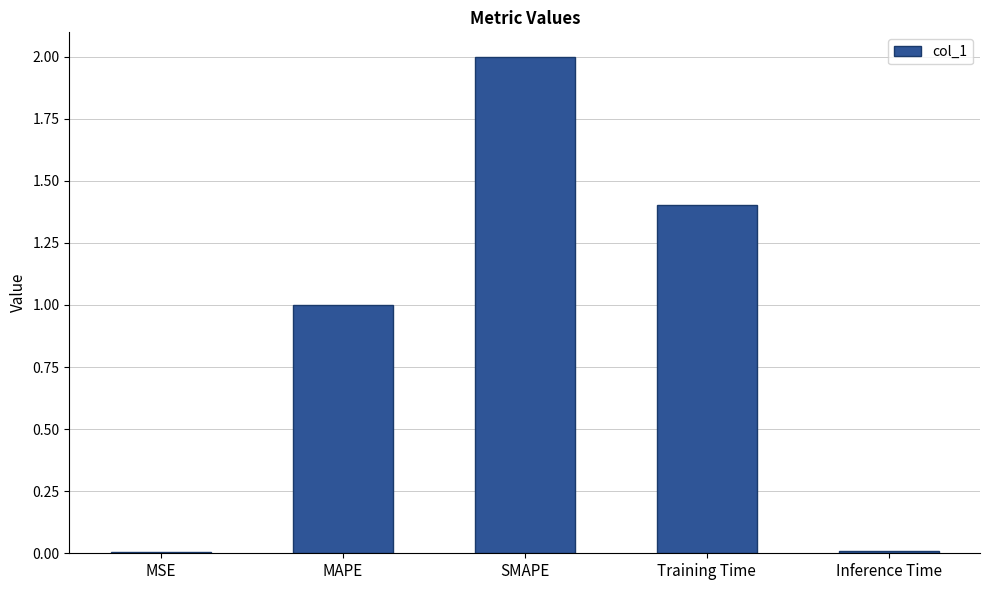

Which has a higher value, SMAPE or MSE?

SMAPE